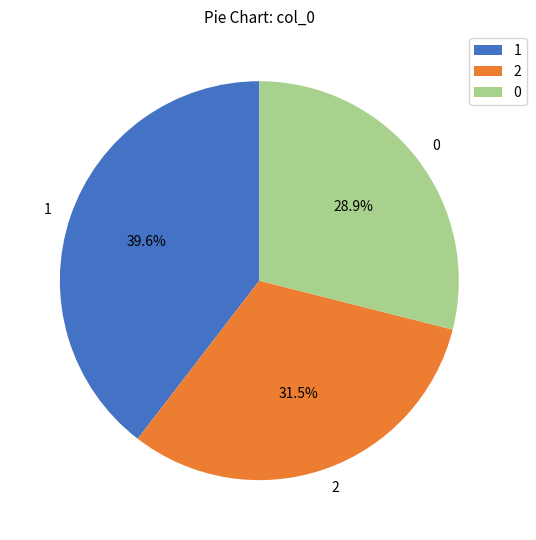

How many segments does this pie chart have?

3